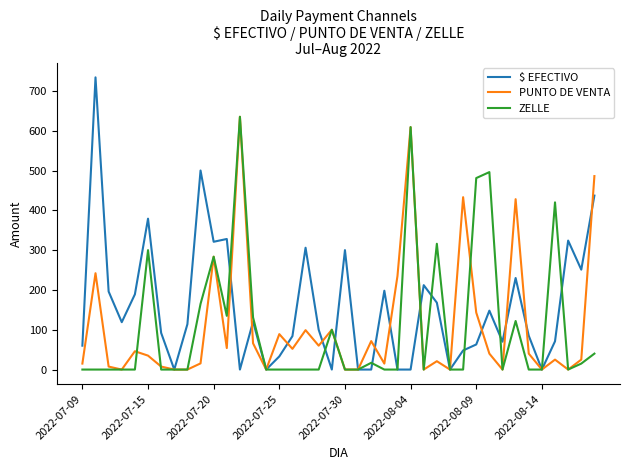

What is the highest value of the PUNTO DE VENTA series?

635.0